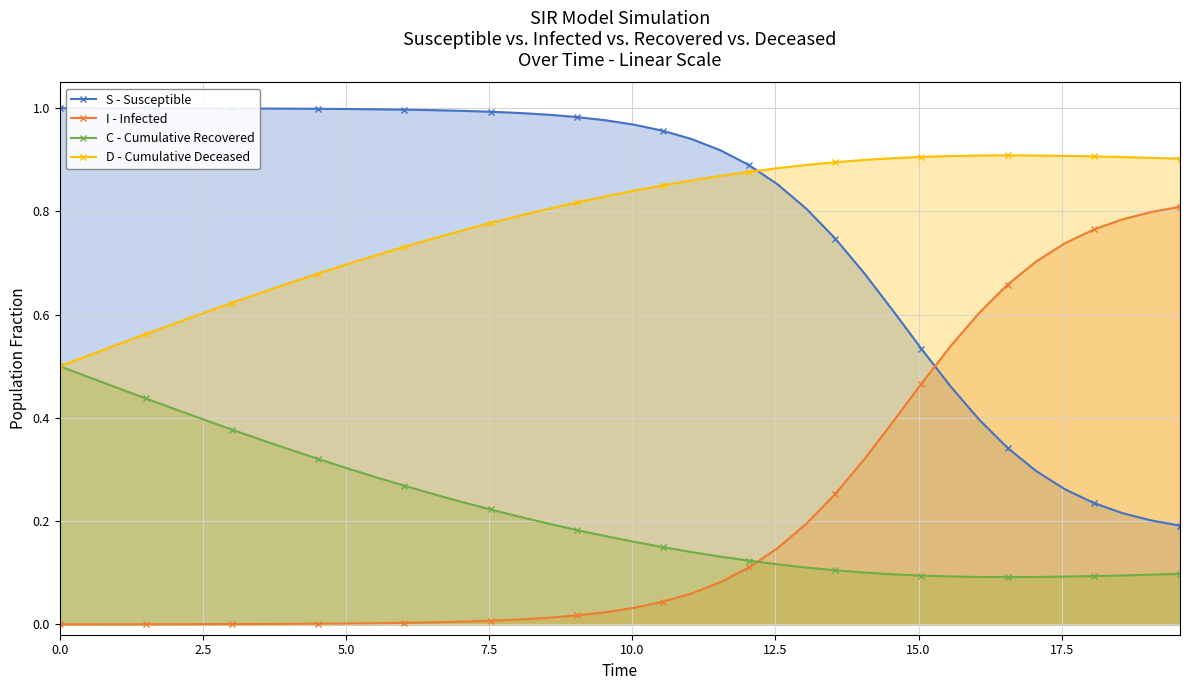

Rank the series by their maximum value, from highest to lowest.

S - Susceptible, D - Cumulative Deceased, I - Infected, C - Cumulative Recovered